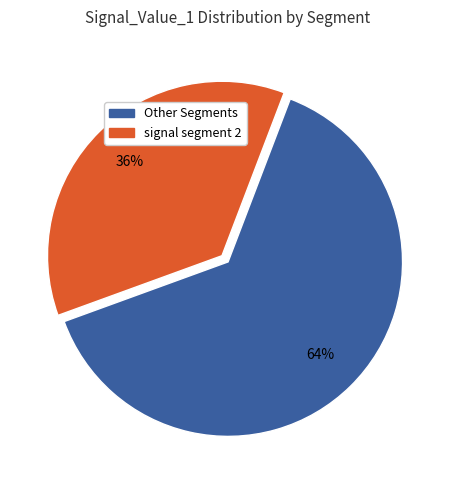

Is there a majority slice in this chart?

Yes